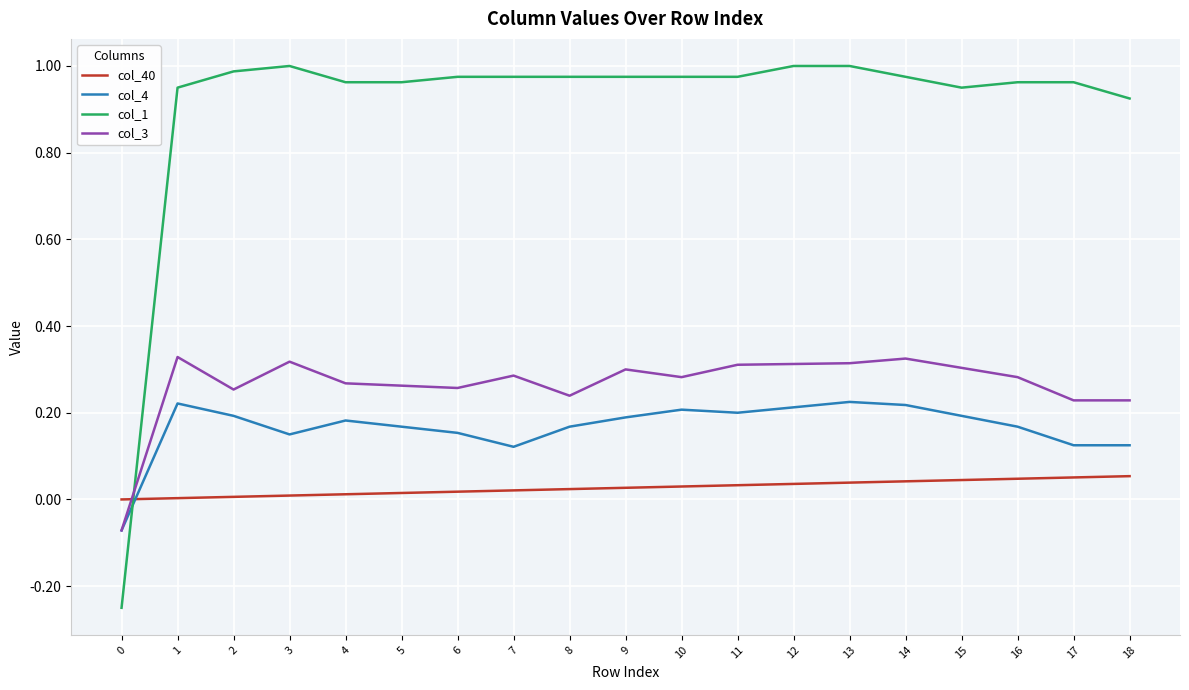

Rank the series by their maximum value, from highest to lowest.

col_1, col_3, col_4, col_40